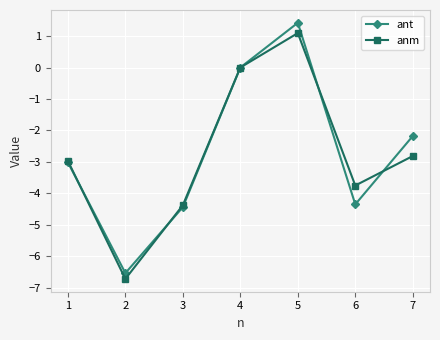

Which category has the highest value across all series?

5